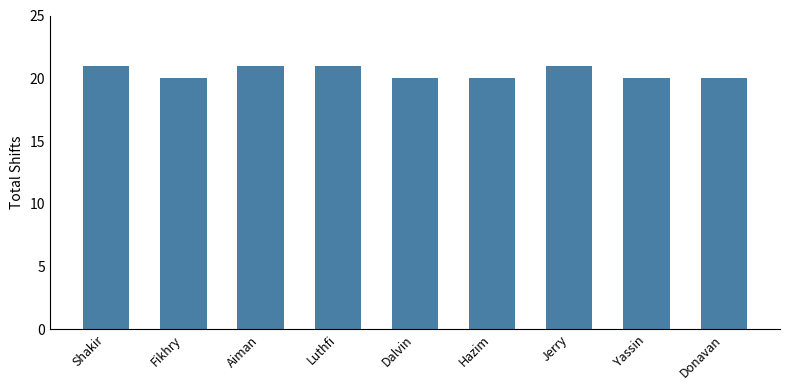

Does the chart contain stacked bars?

No